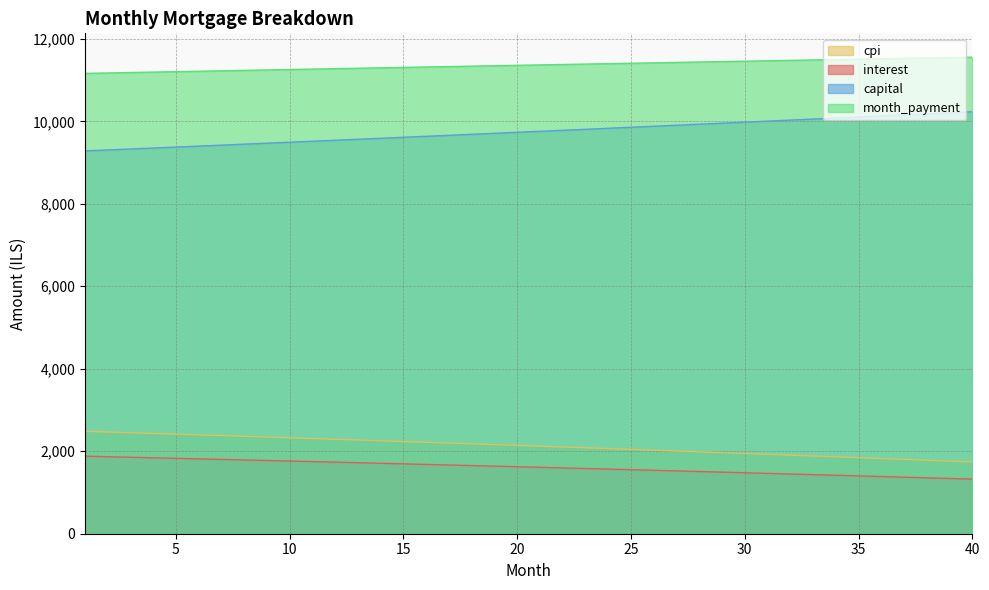

What is the average value of the interest series?

1611.7